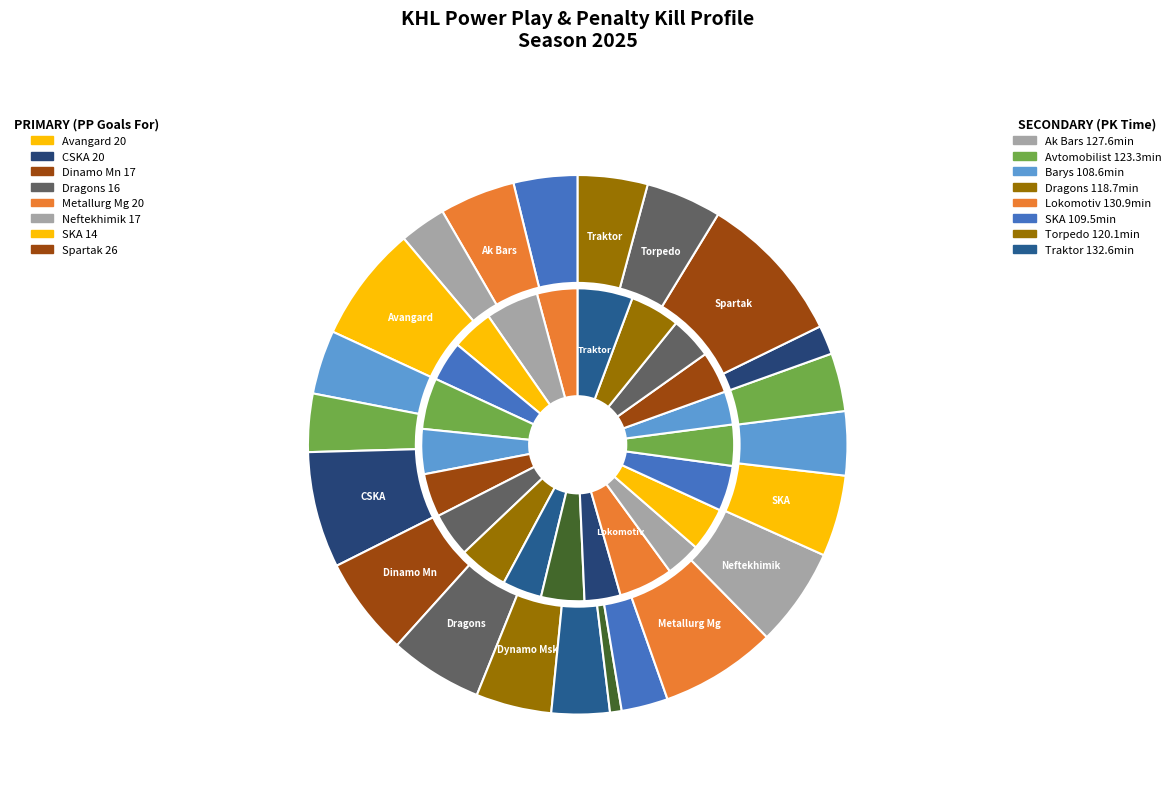

Count the number of slices in the pie.

22